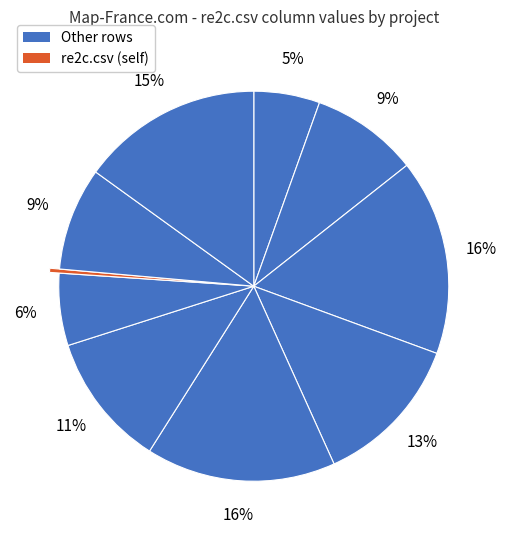

How many slices are in this pie chart?

10